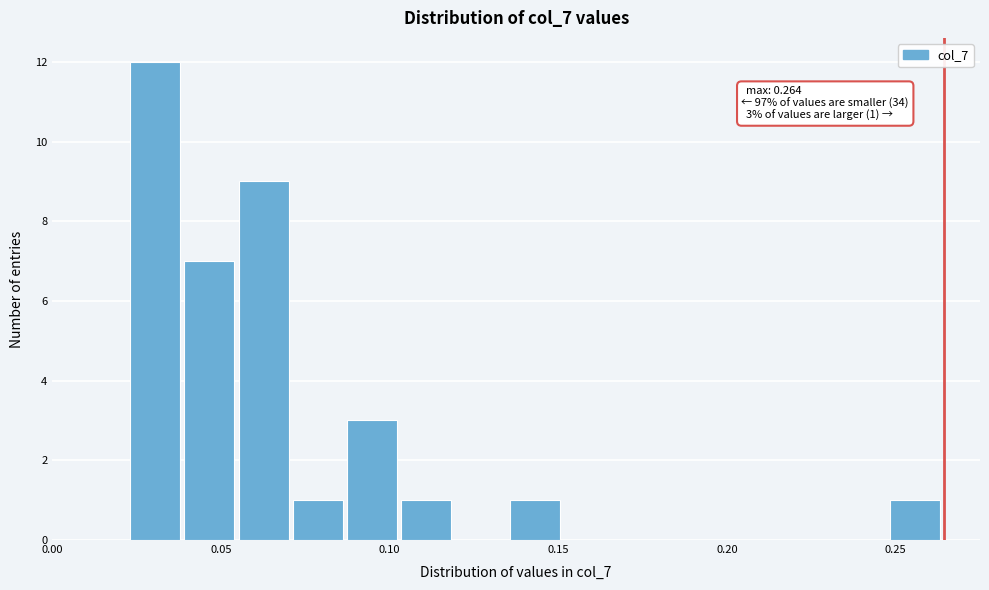

Read against the x-axis, roughly where is the centre of the tallest bar?

0.030